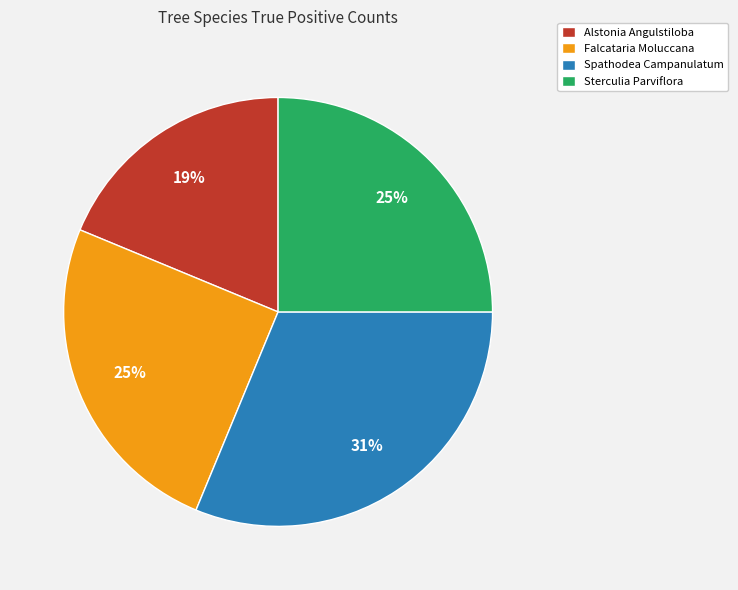

The Falcataria Moluccana slice represents 25% of the pie. True or false?

True